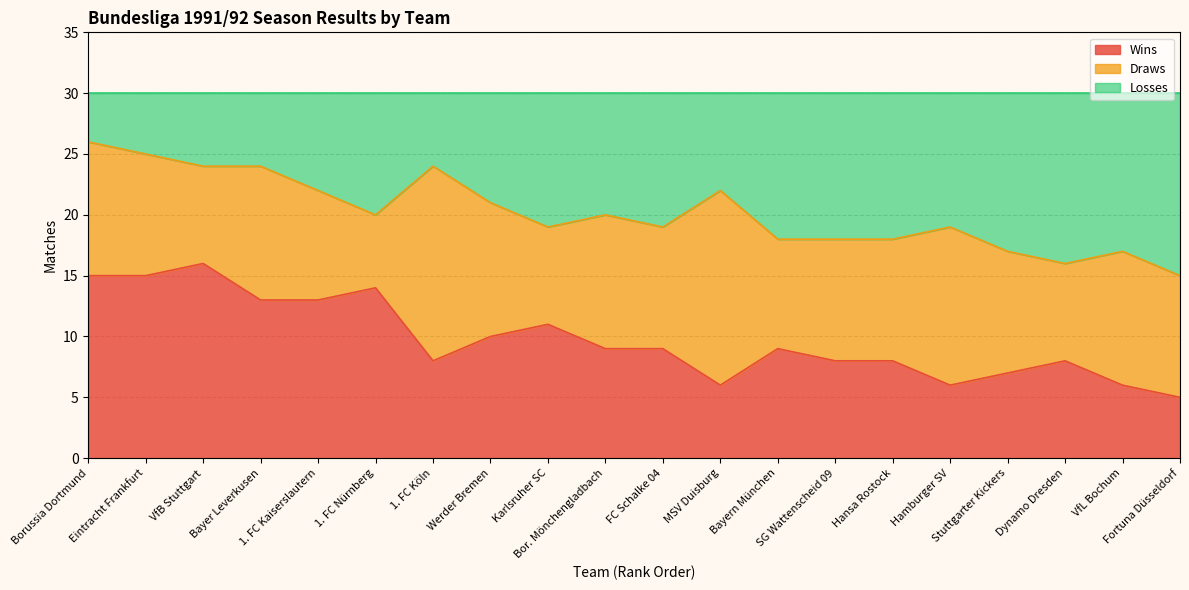

What position from the left is Eintracht Frankfurt?

2